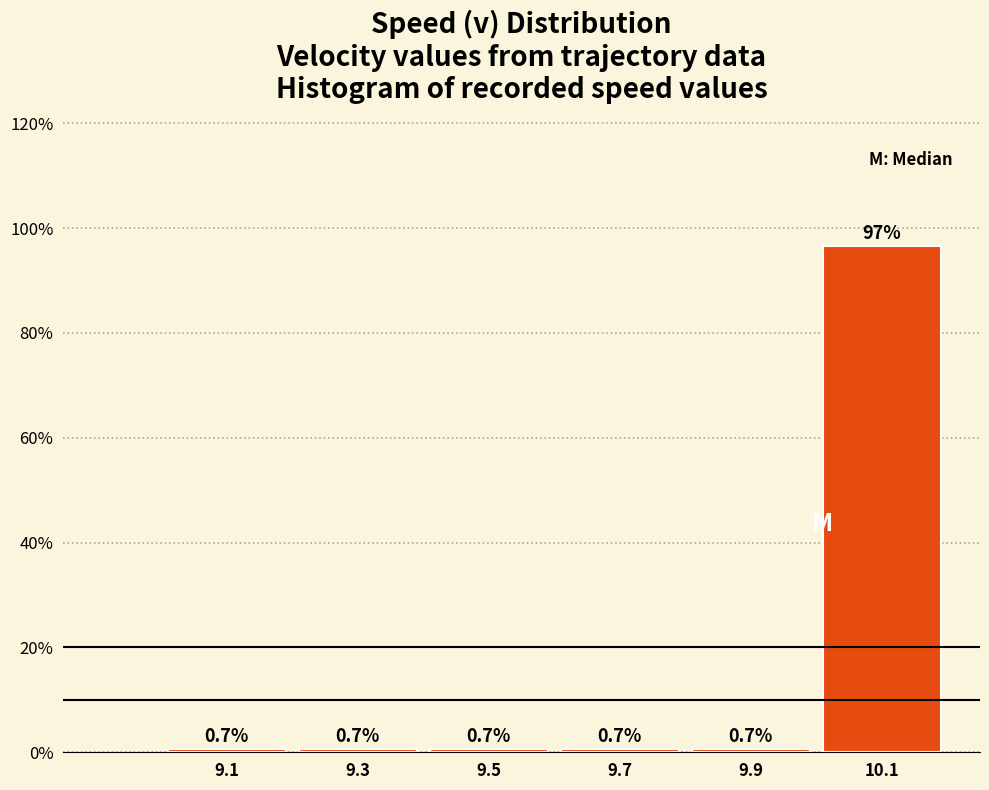

Reading right to left, extract all data points from this chart.

96.7	0.7	0.7	0.7	0.7	0.7